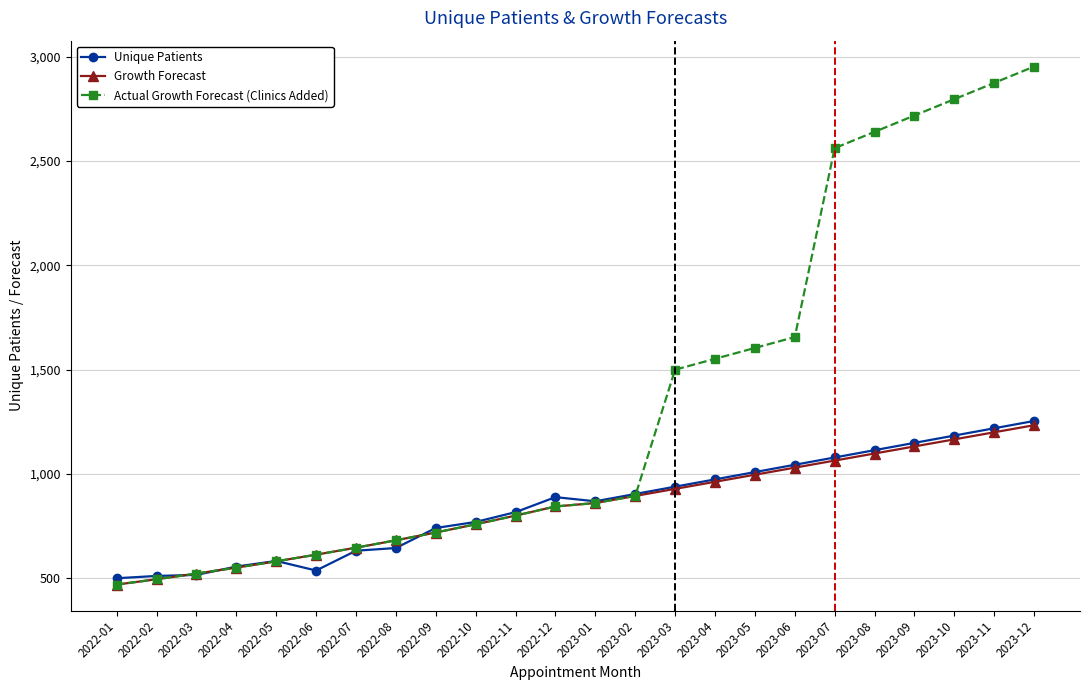

What is the difference between the Unique Patients values at 2023-03 and 2023-04?

35.0